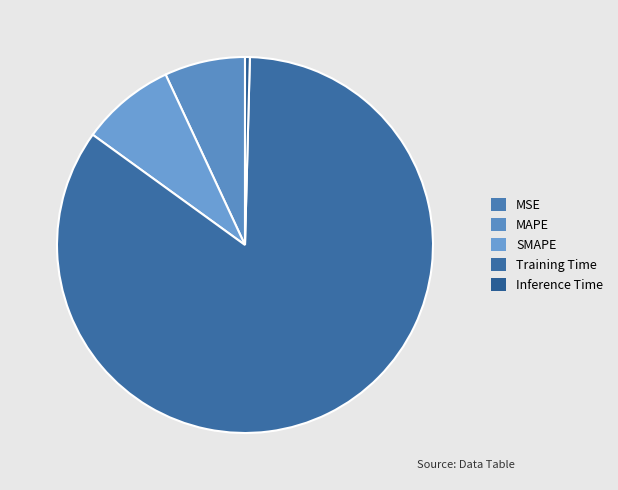

What is the largest slice in the pie chart?

Training Time